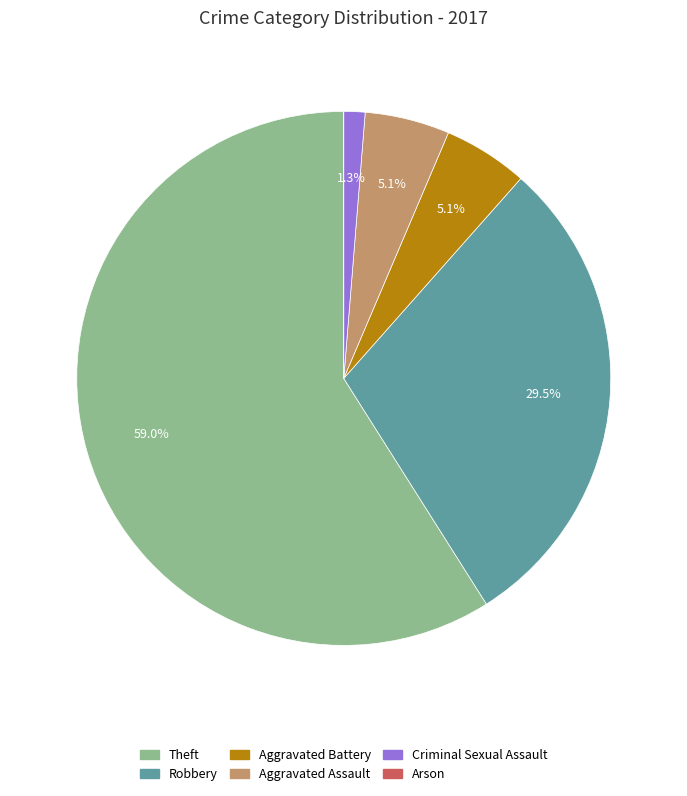

Is there any slice that represents more than half of the pie?

Yes